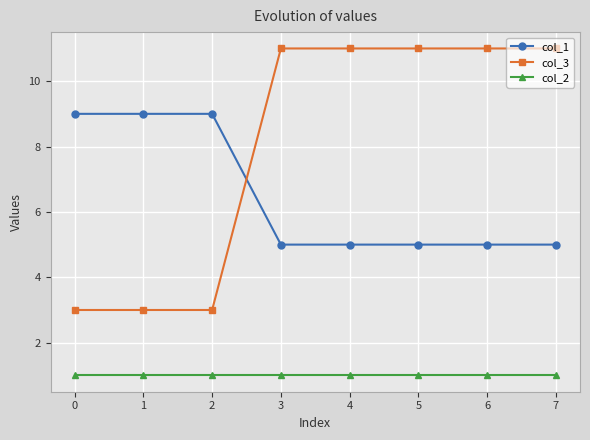

What is the spread (max minus min) of values at 0?

8